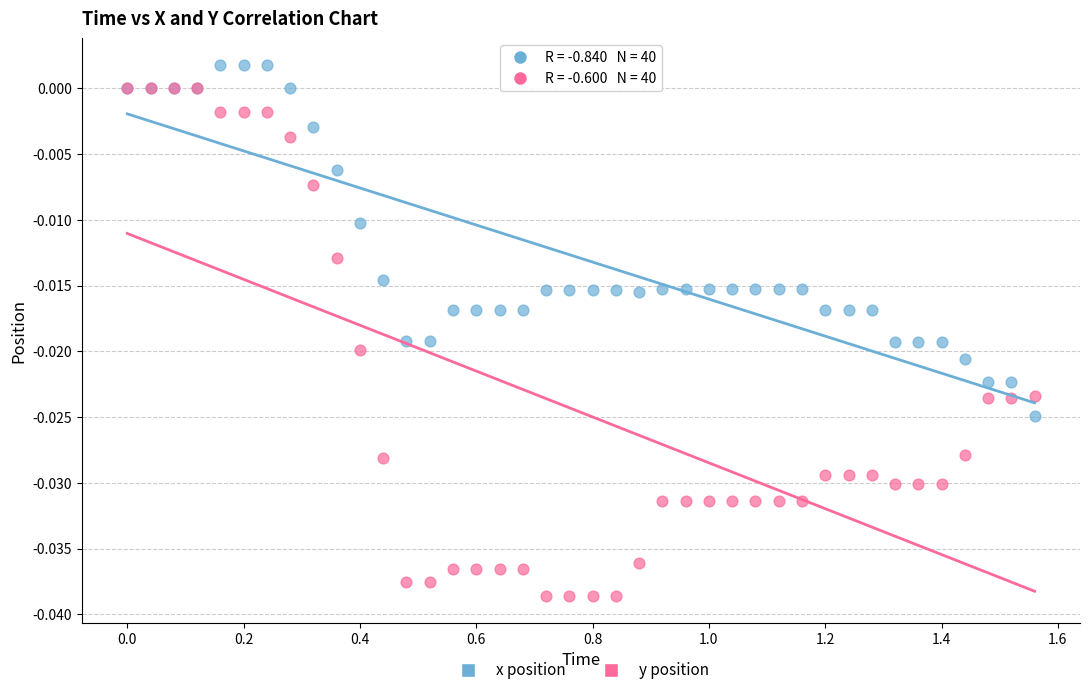

Which series contains the highest Y value?

x position